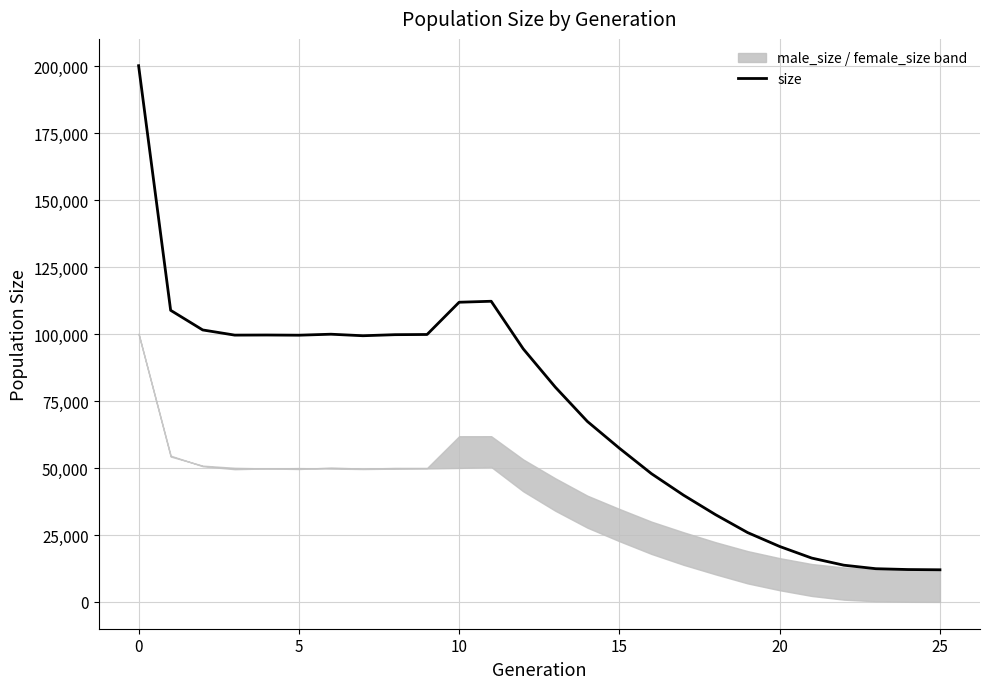

What is the average value?

71775